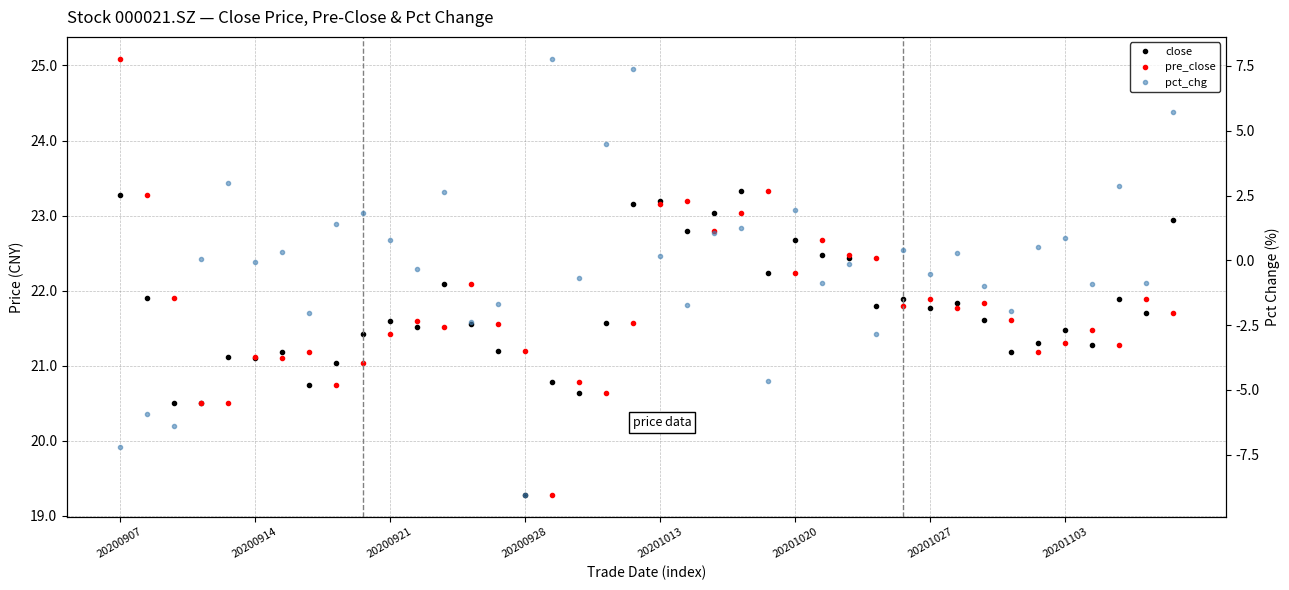

Which series has the largest total across all categories?

pre_close